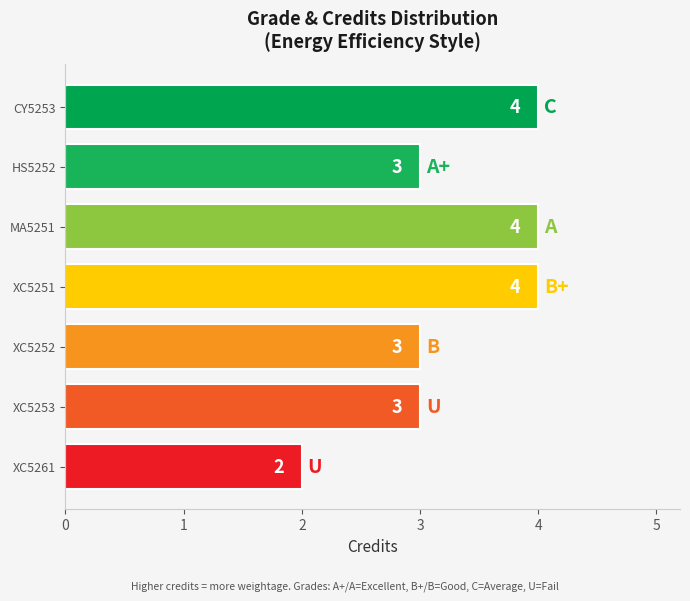

Count the values in the range 3 to 4.

6